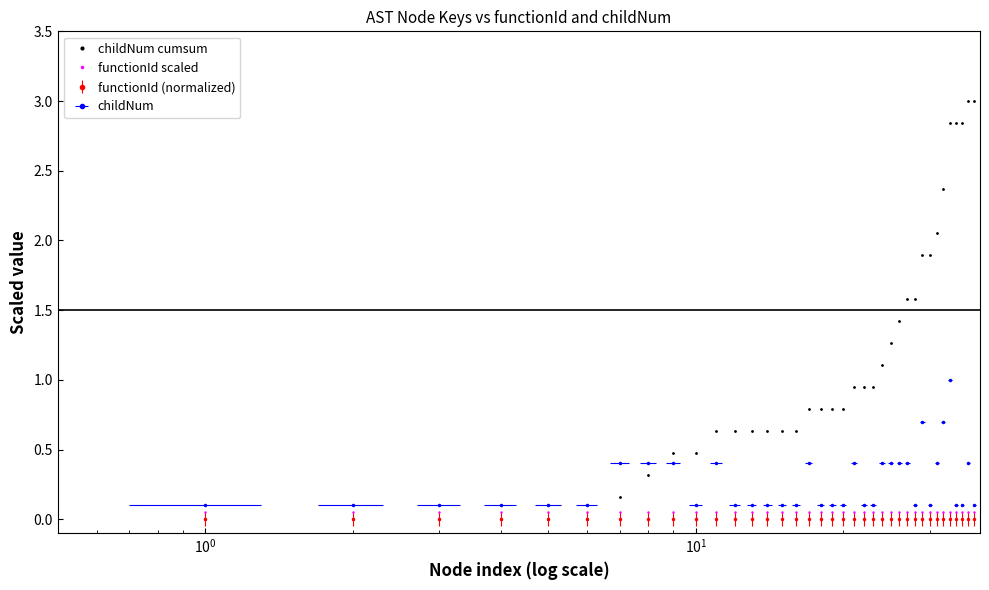

True or false: functionId scaled has more than 1 interior local peaks.

False